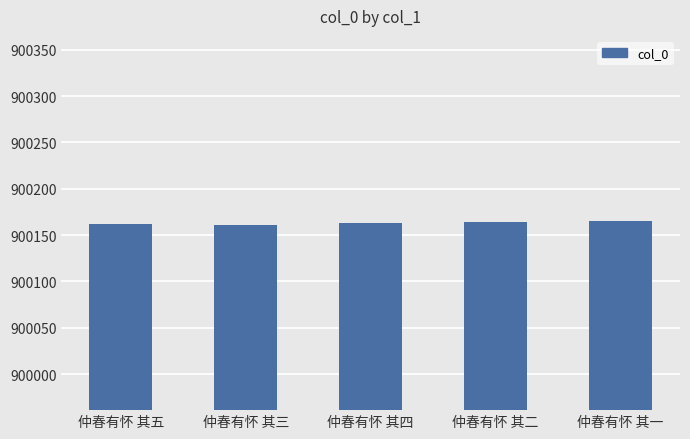

What is the maximum value shown in the chart?

900165